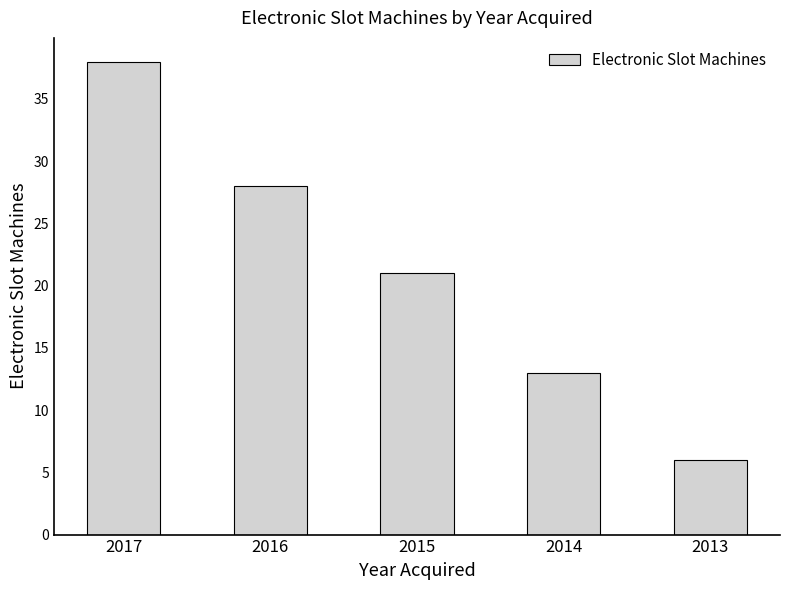

Is it true that the value at 2013 is 2?

False